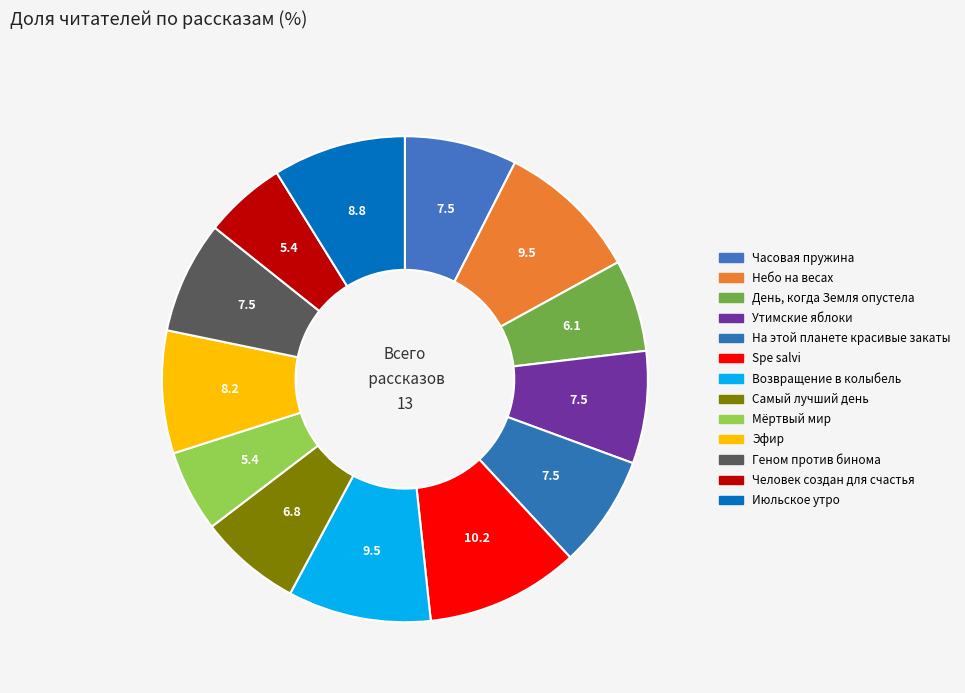

Count the number of slices in the pie.

13